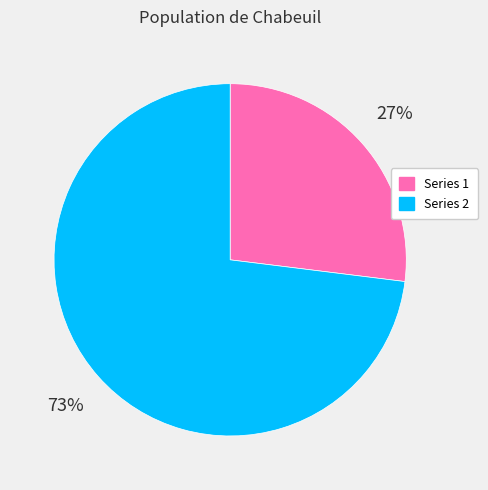

To the nearest percent, what is the average slice percentage?

50%